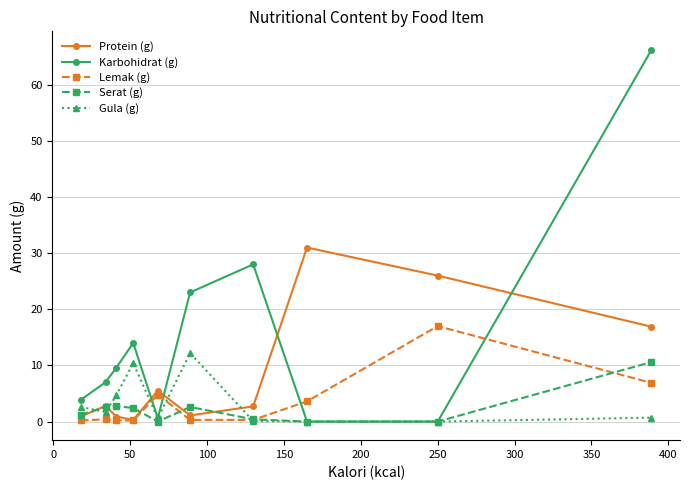

True or false: Gula (g) has more than 1 interior local peaks.

True